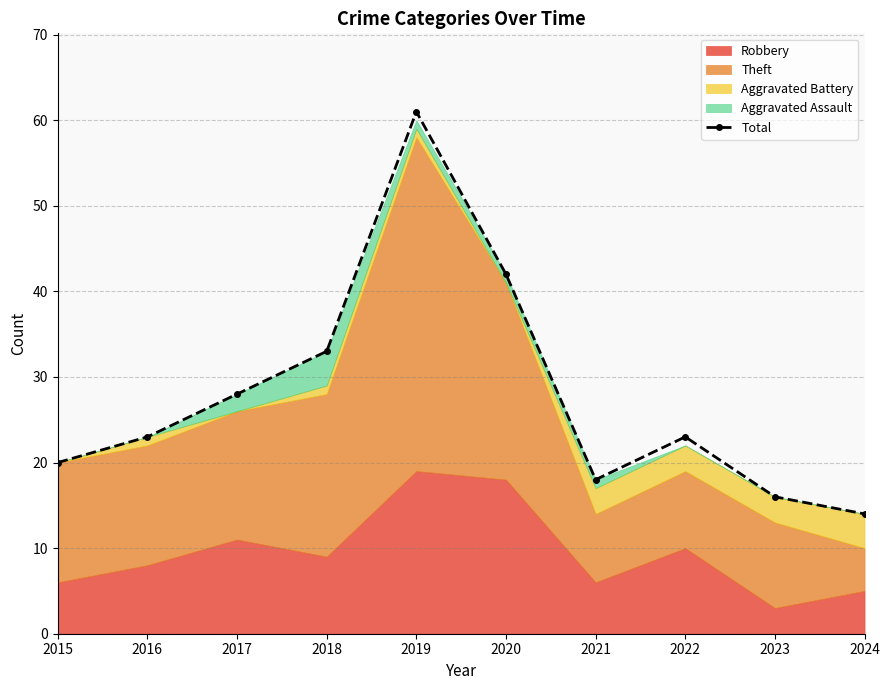

How many data points are less than 23?

4